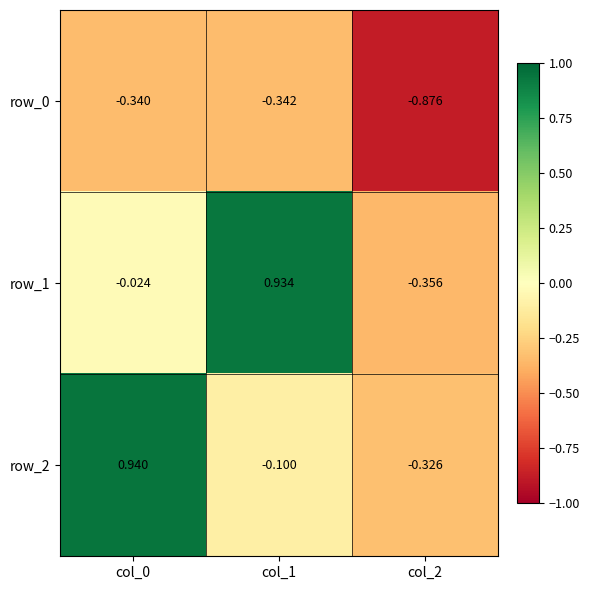

Between col_1 and col_2, which series saw the biggest shift?

row_1